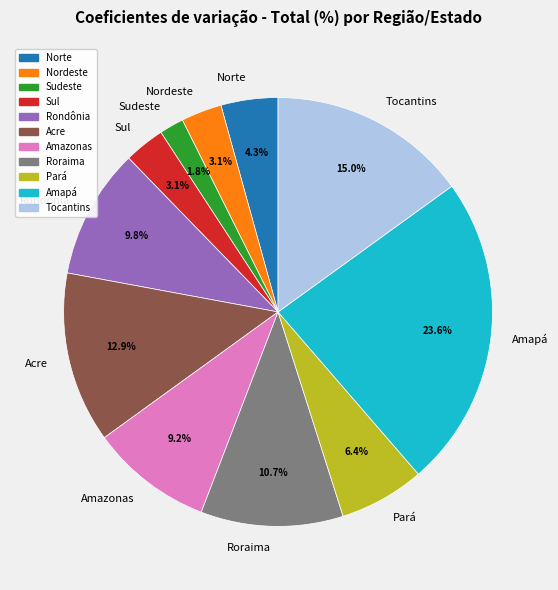

Which has a higher value, Nordeste or Acre?

Acre